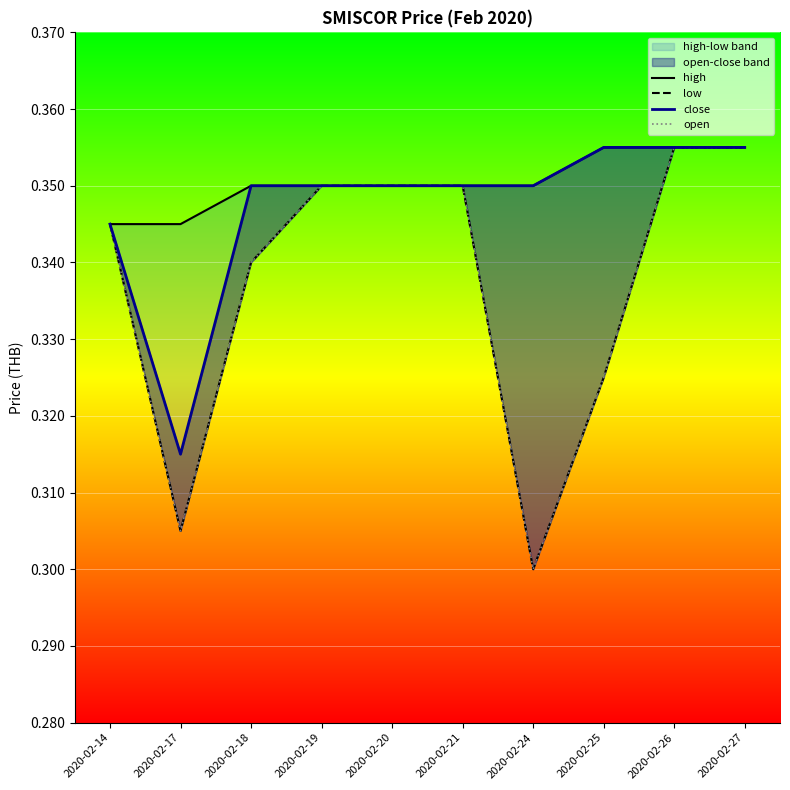

True or false: open and high cross at least once.

False